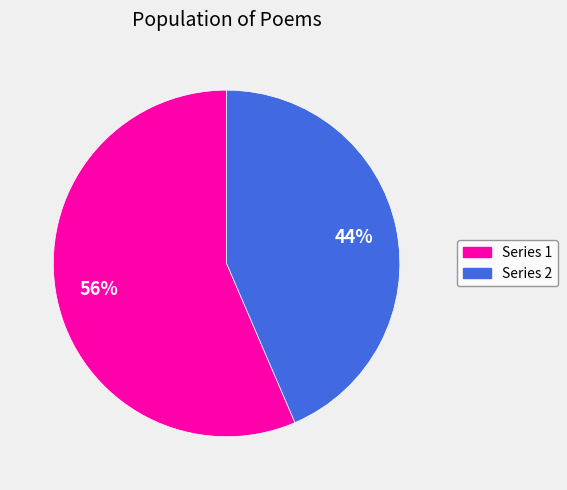

To the nearest percent, what is the average slice percentage?

50%